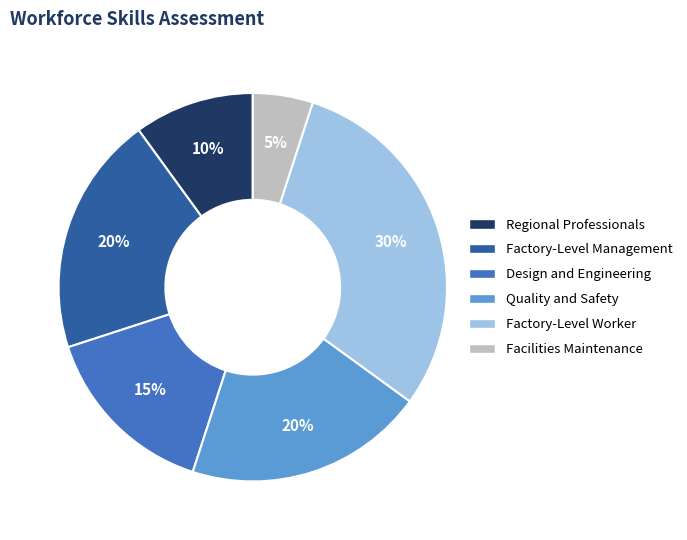

What is the smallest slice in the pie chart?

Facilities Maintenance